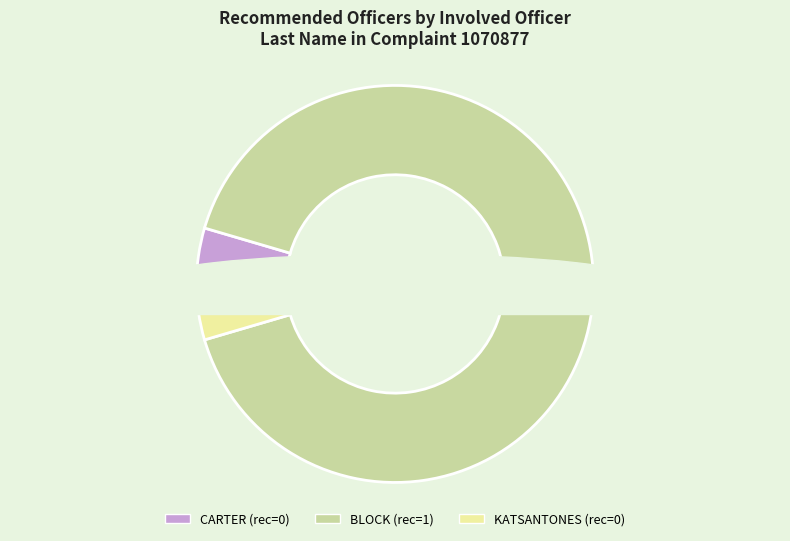

Is there any slice that represents more than half of the pie?

Yes